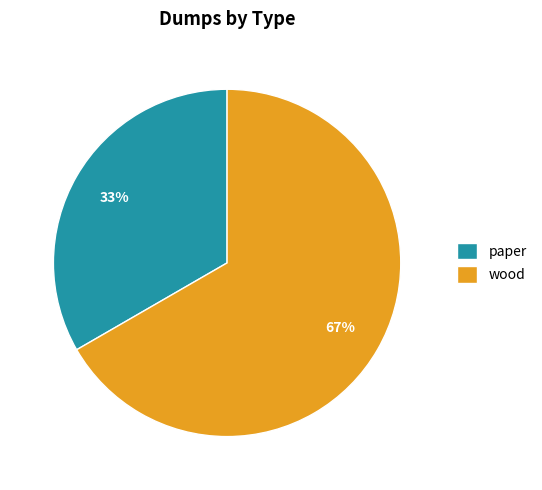

To the nearest percent, what is the combined percentage of wood and paper?

100%